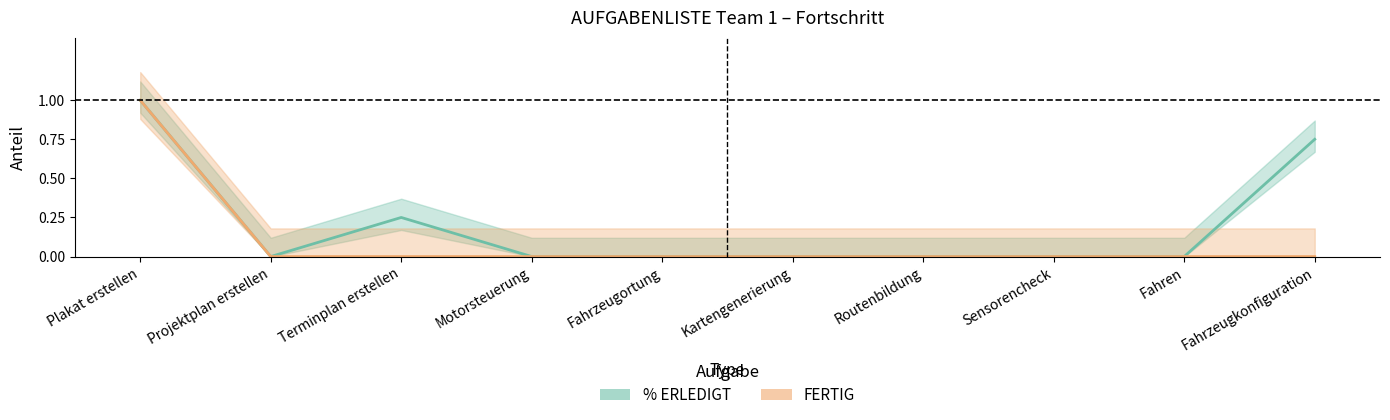

What is the label of the 1st point from the right?

Fahrzeugkonfiguration